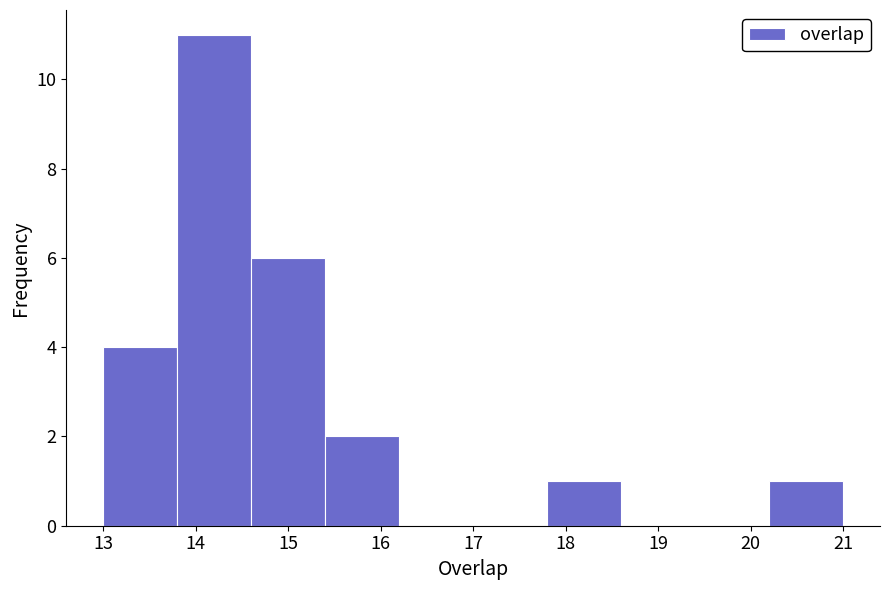

Over which range of the x-axis is the bar tallest?

13.8 to 14.6